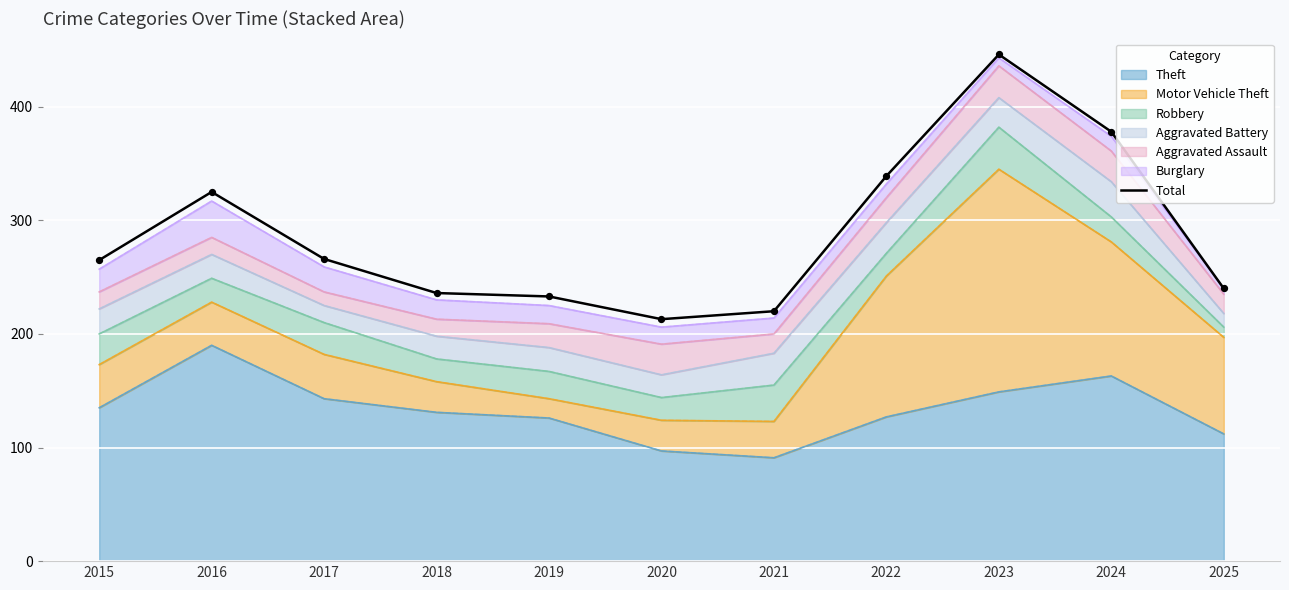

What is the ratio of the value at 2023 to the value at 2021?

2.0